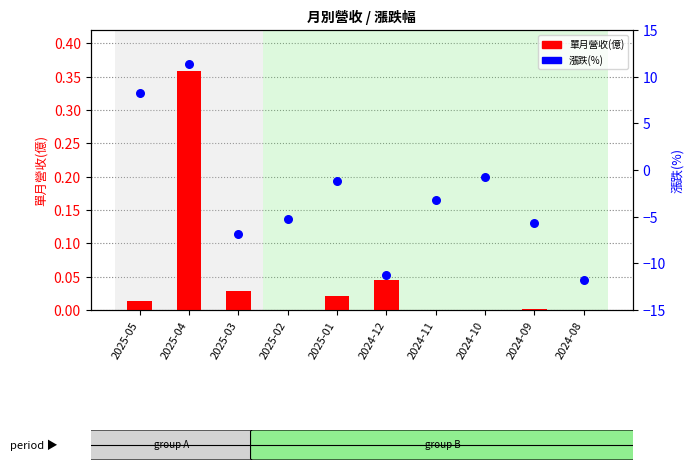

Is the value of 漲跌(%) at 2025-04 greater than the value of 單月營收(億) at 2024-08?

Yes